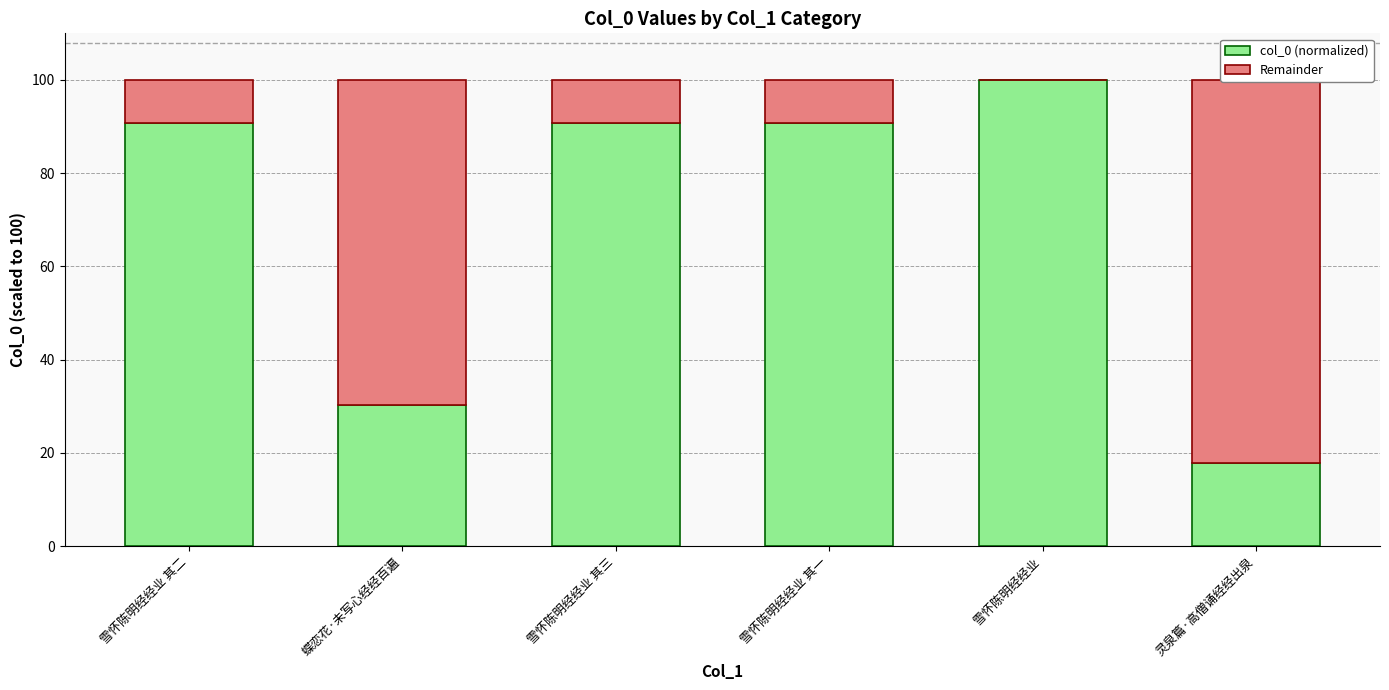

What is the sum of all Remainder values?

179.6